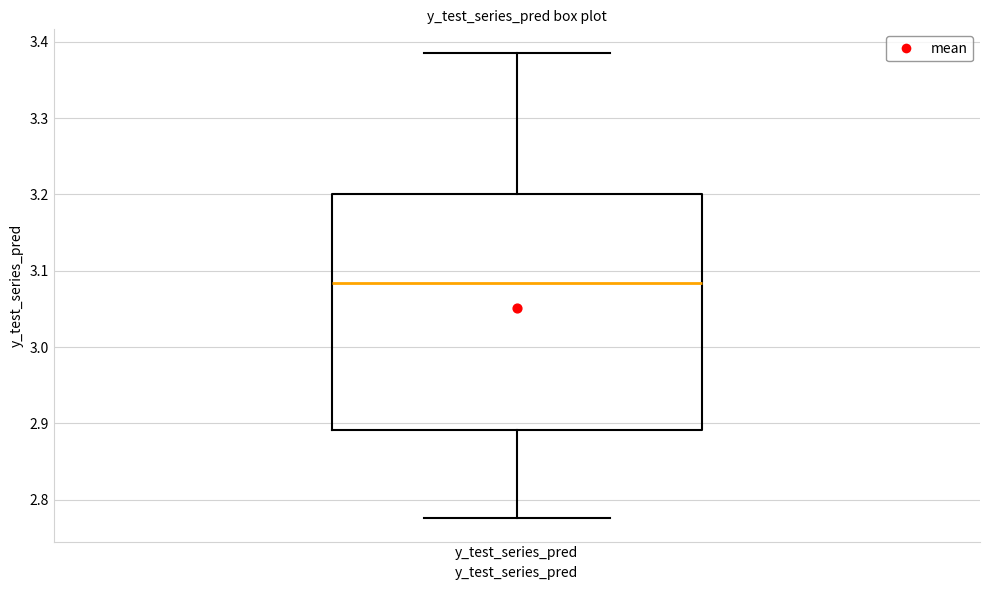

Read this box plot against the y-axis: the position of the median line, the range covered by the box, and the ends of both whiskers. The values are not printed on the chart, so give them approximately, as read against the axis.

median 3.08, box 2.89 to 3.20, whiskers 2.78 to 3.39